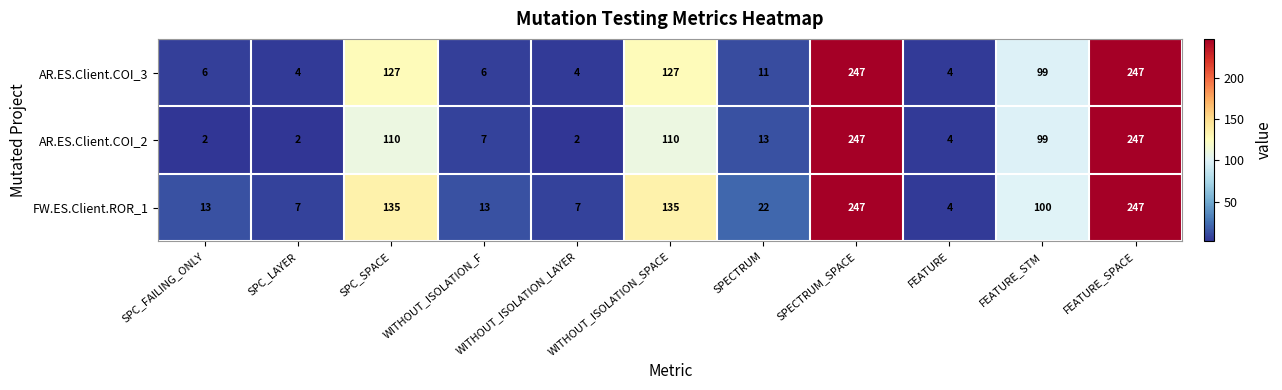

True or false: AR.ES.Client.COI_2 has a value of 352 at FEATURE_SPACE.

False